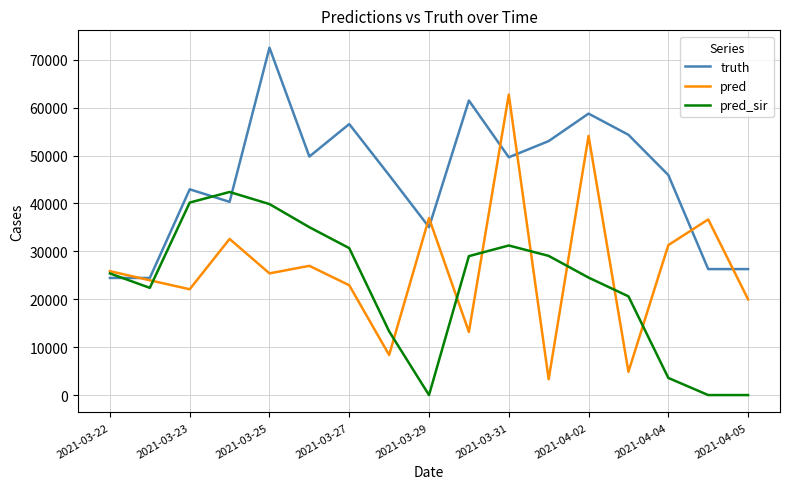

Which series has the widest spread of values?

pred